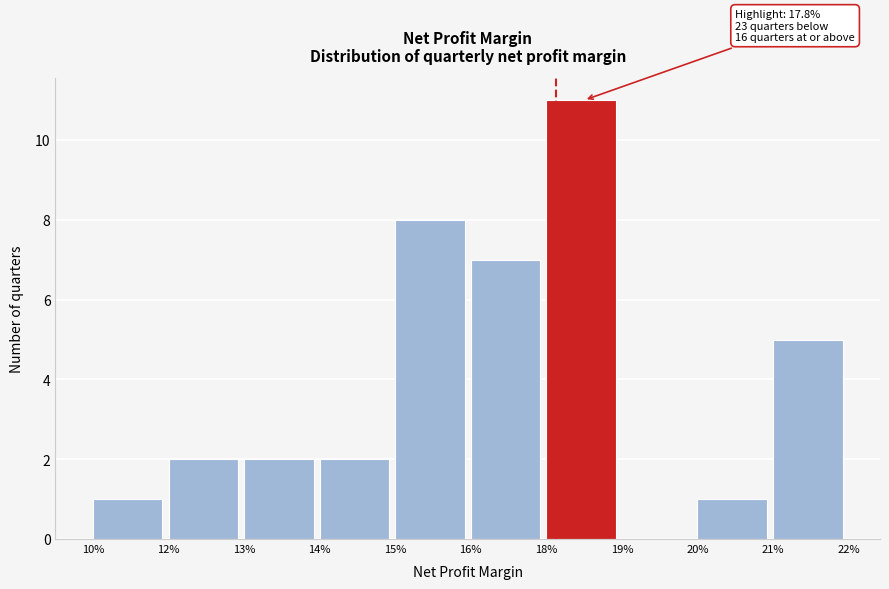

Reading left to right, list all the values displayed in this chart.

10%=1	12%=2	13%=2	14%=2	15%=8	16%=7	18%=11	19%=0	20%=1	21%=5